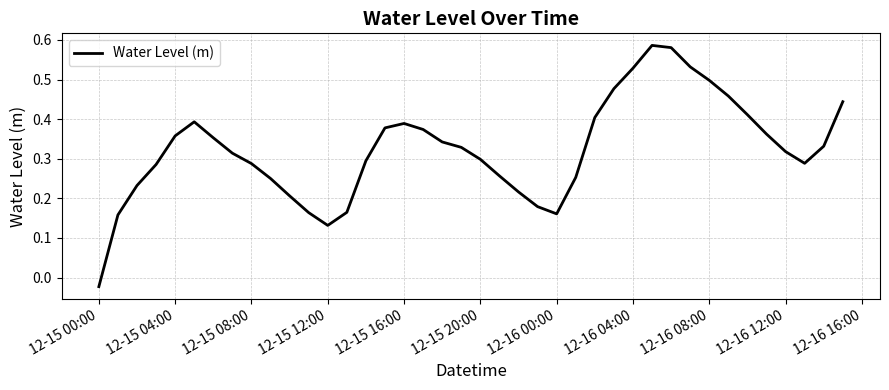

At which label is the value closest to 0?

12-15 00:00